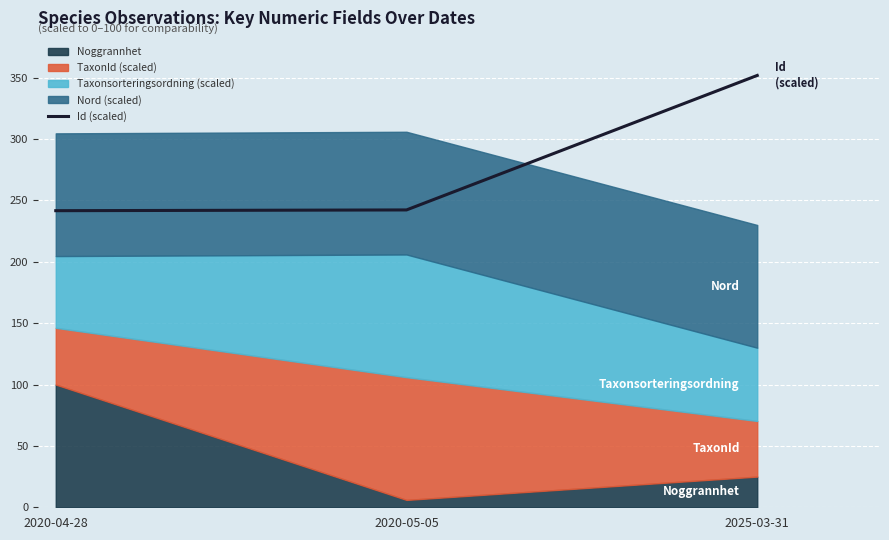

What is the maximum value shown in the chart?

351.9